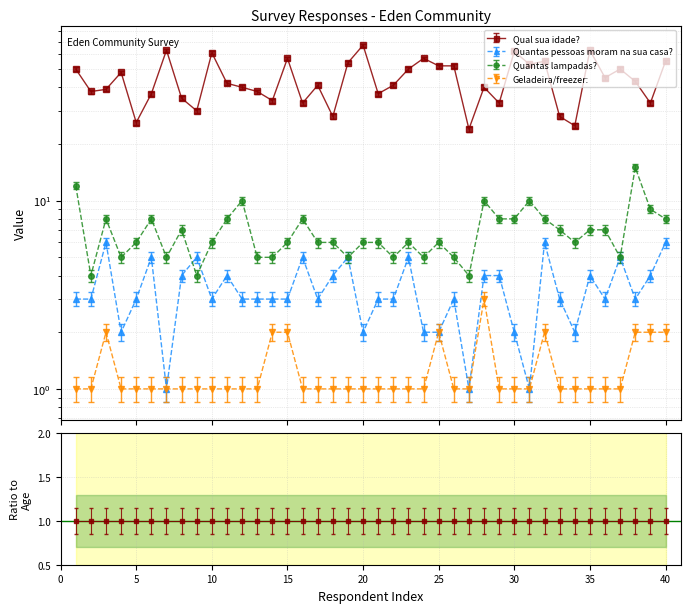

What is the spread (max minus min) of values at 15?

55